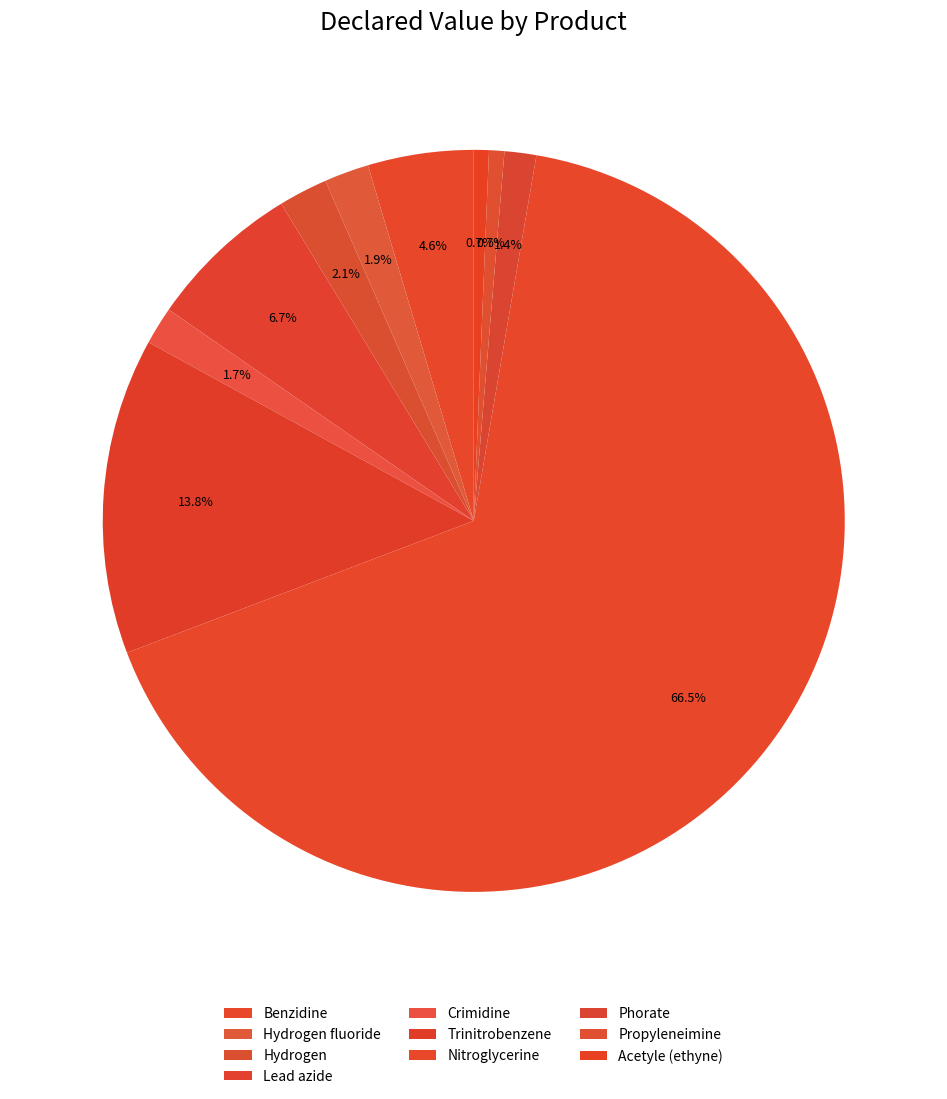

How many segments does this pie chart have?

10